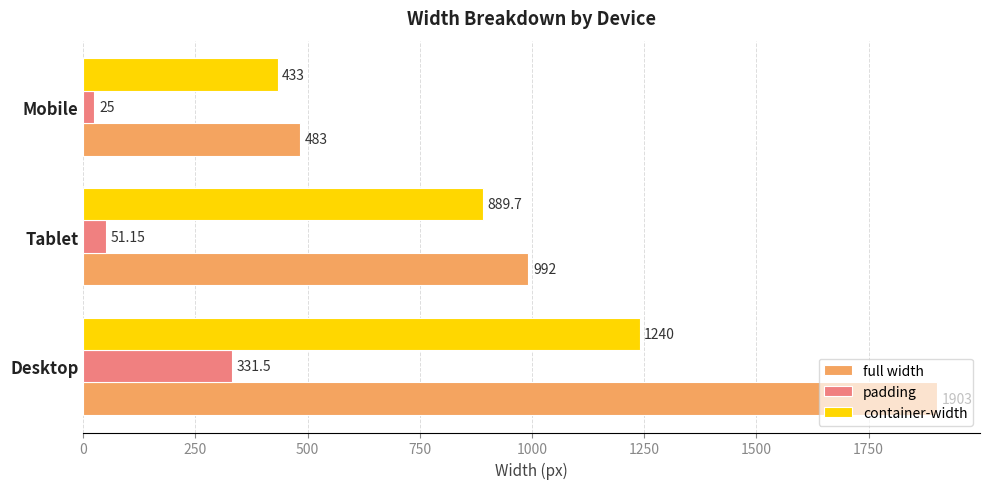

Count the number of categories in the chart.

3